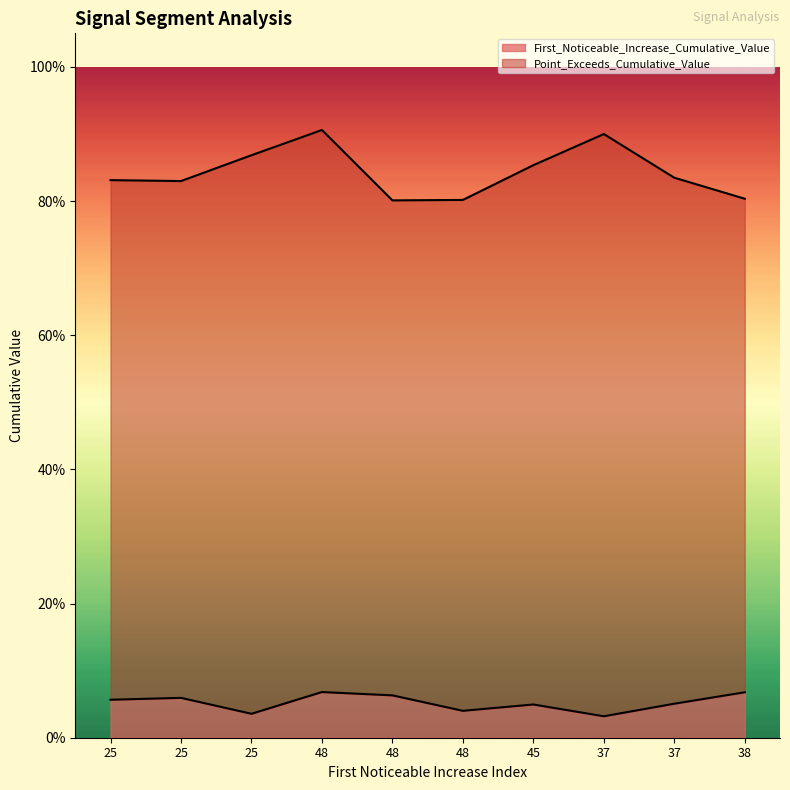

Does the chart have visible grid lines?

No